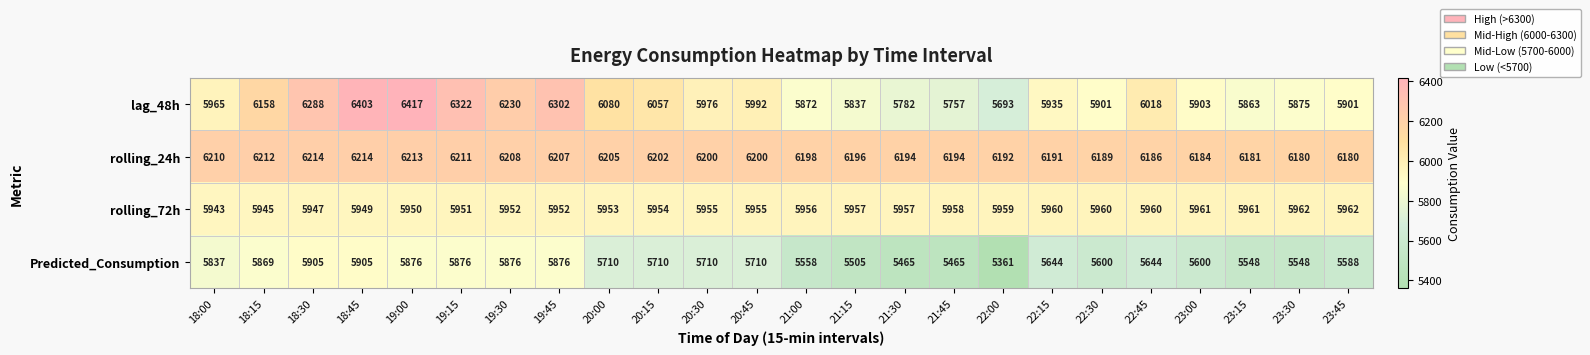

The Predicted_Consumption series shows 1635 at 22:45. True or false?

False